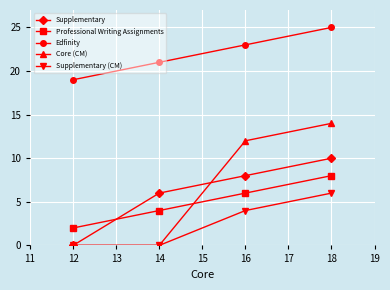

What is the highest value of the Core (CM) series?

14